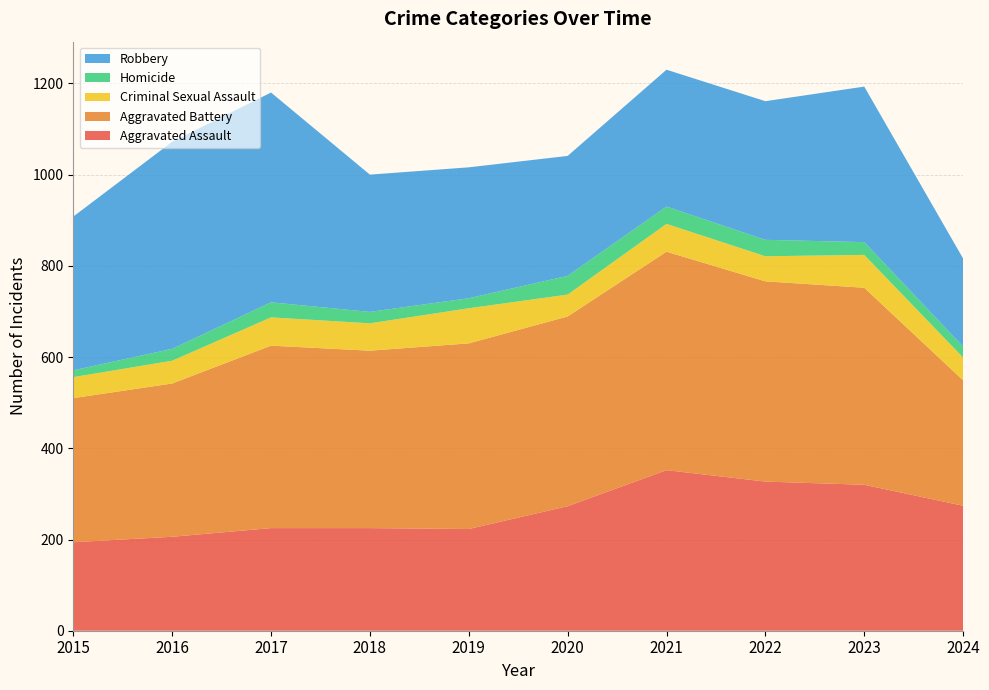

Reading left to right, transcribe all the data shown in this chart.

Aggravated Assault: 194	206	225	225	223	273	352	327	320	274
Aggravated Battery: 316	336	400	389	407	416	479	439	432	275
Criminal Sexual Assault: 46	50	62	60	77	48	61	55	72	50
Homicide: 15	26	33	25	22	41	38	36	28	24
Robbery: 337	454	460	301	287	263	300	304	341	193